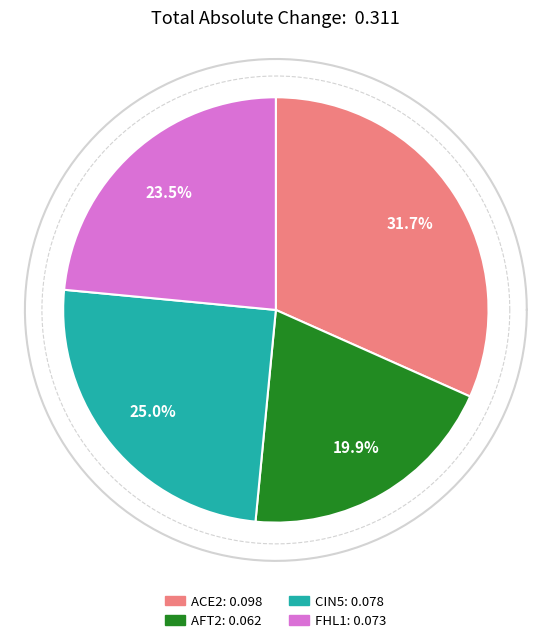

What is the largest slice in the pie chart?

ACE2